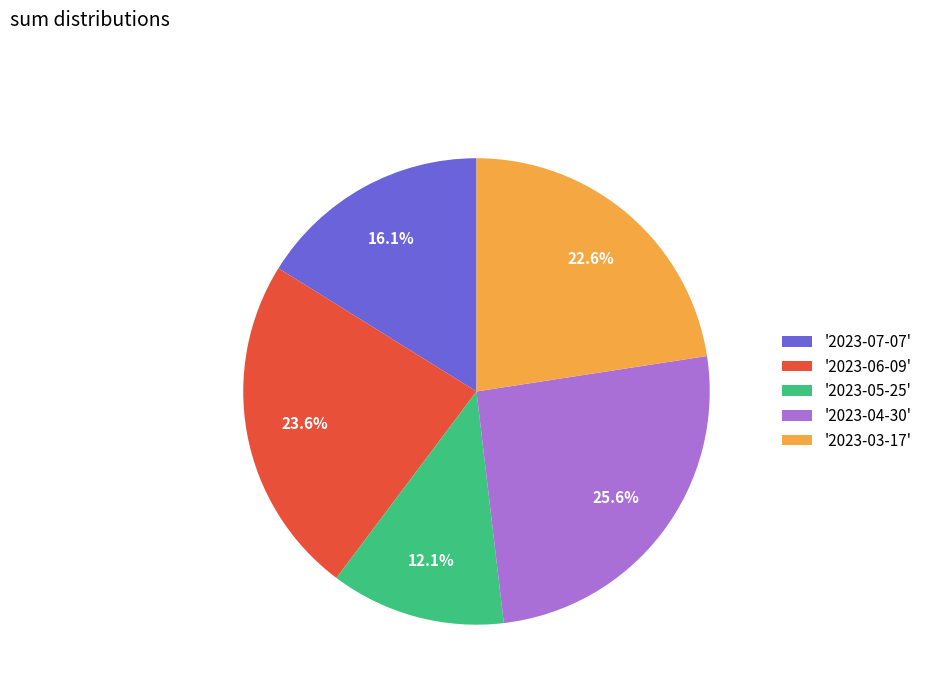

Approximately how many times larger is the value at '2023-07-07' compared to '2023-06-09'?

0.7